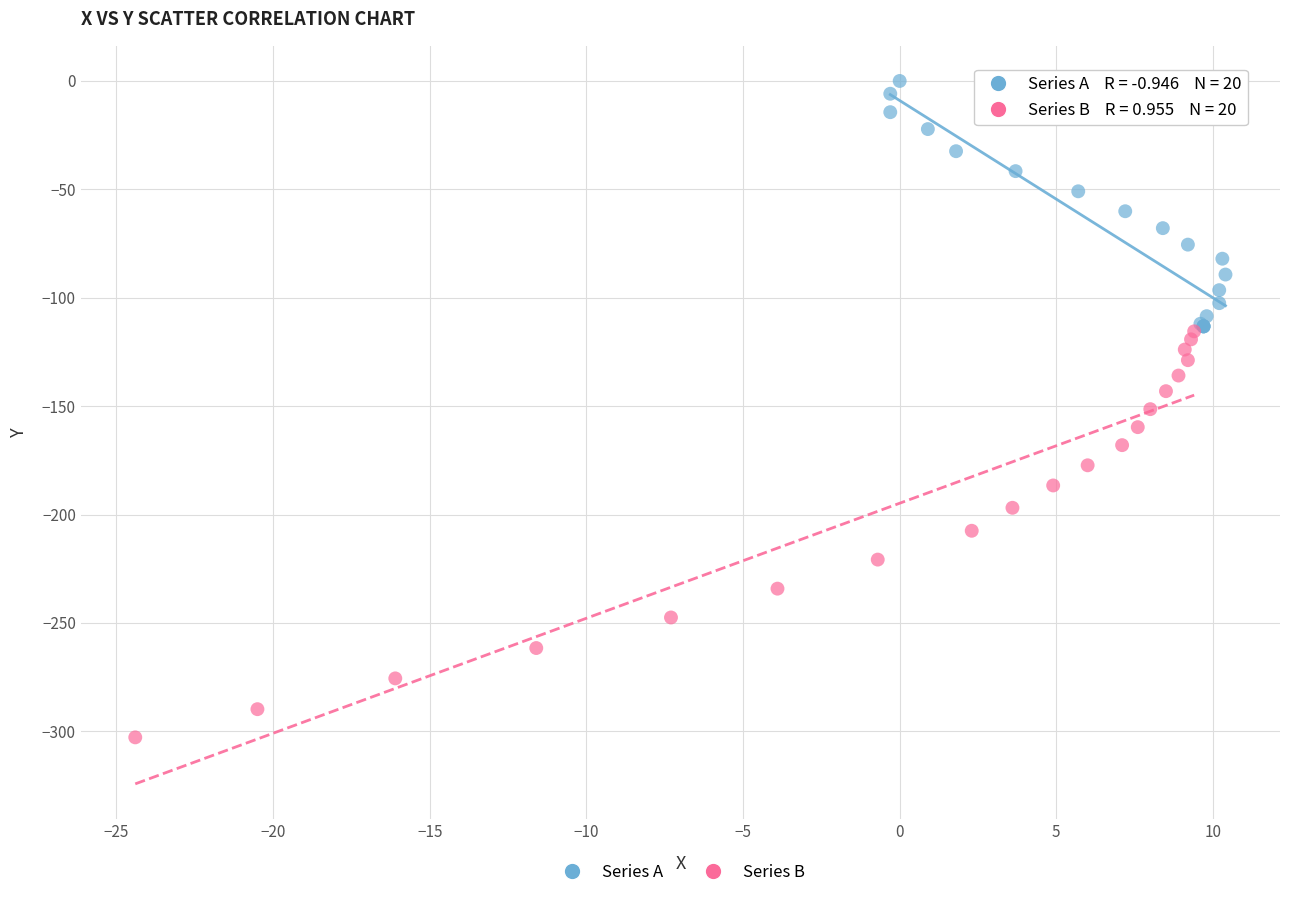

Which series contains the highest Y value?

Series A